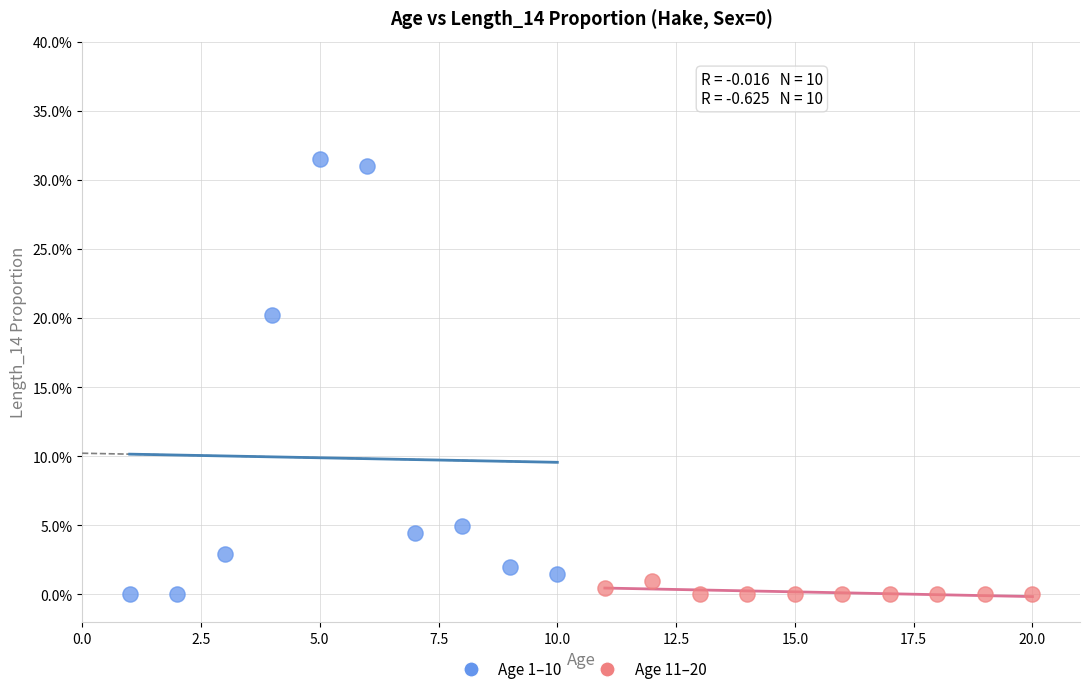

Which series has the largest Y range (max minus min)?

Age 1–10